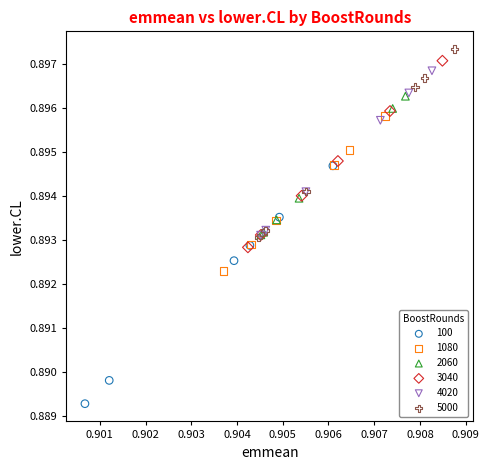

Which series reaches the minimum Y coordinate?

100